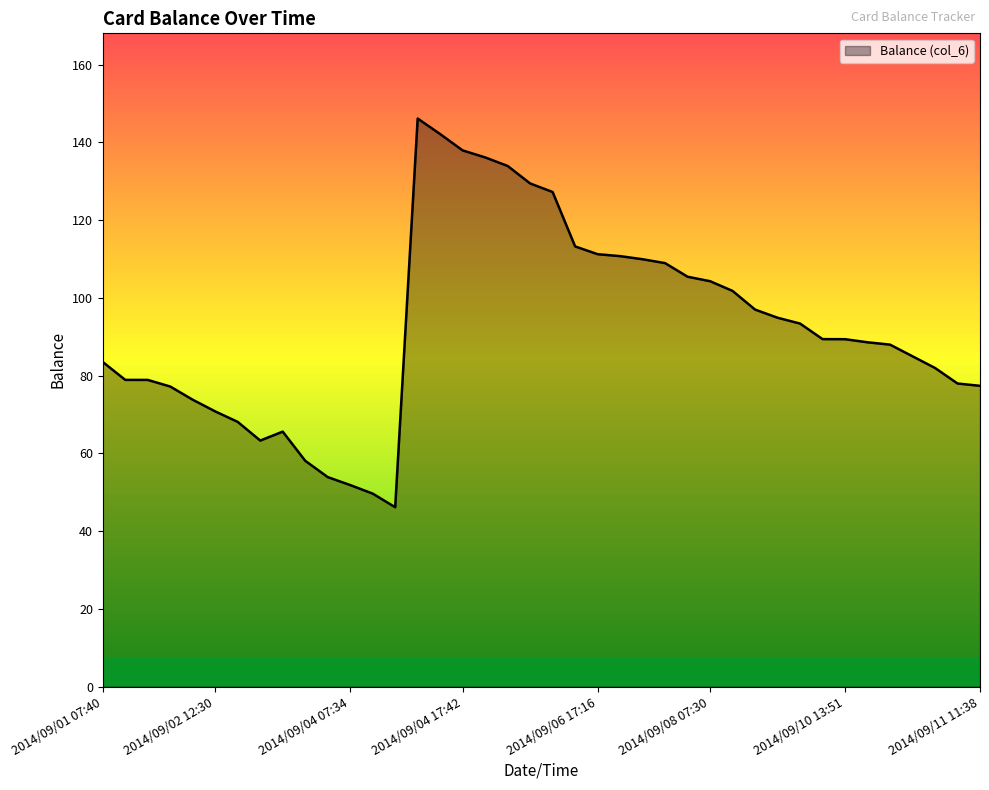

What is the greatest value displayed?

146.2